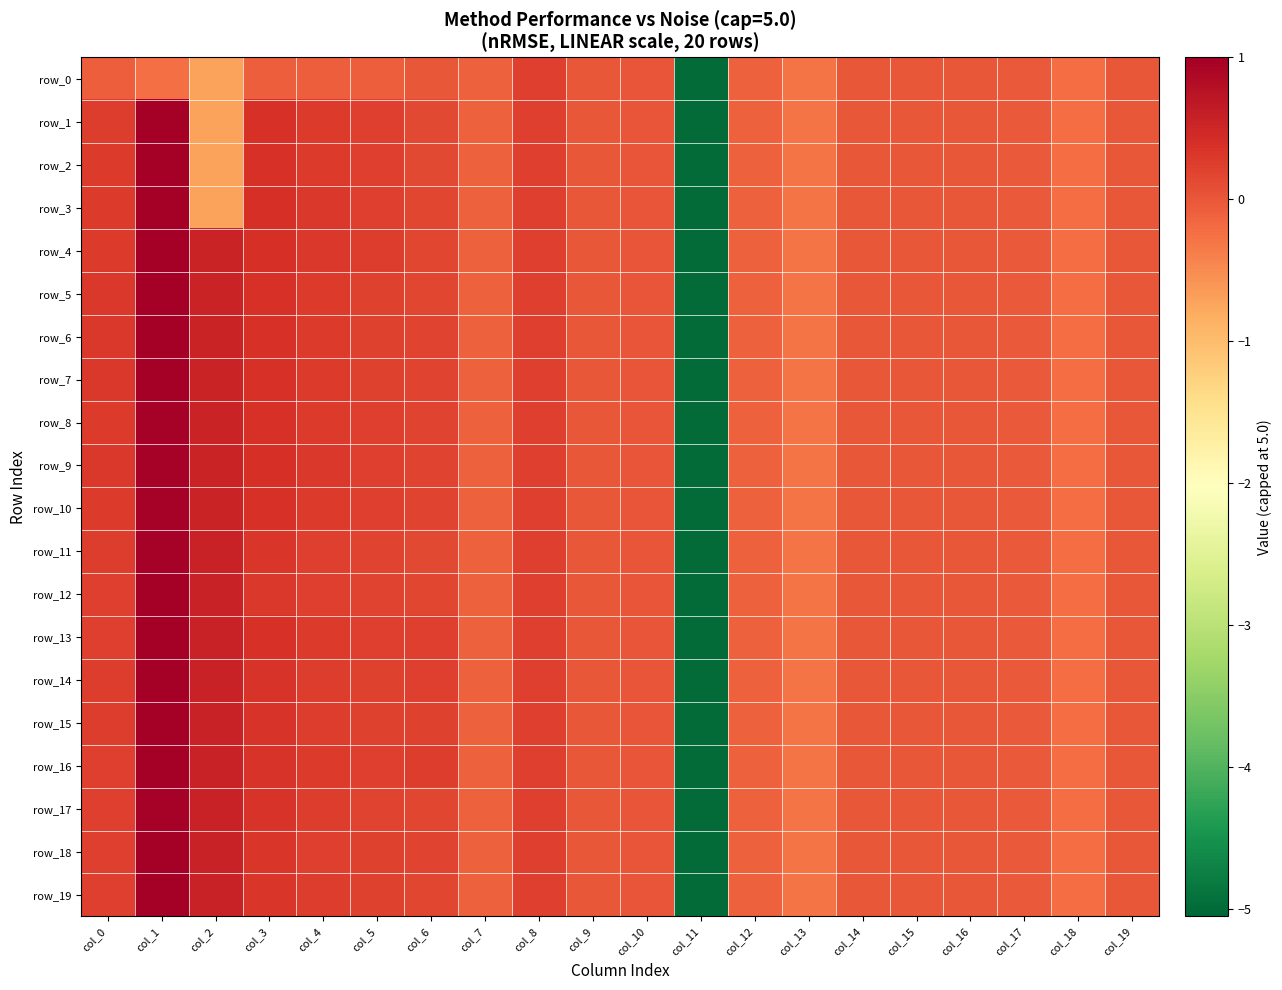

How many values in the row_5 series exceed 0?

9